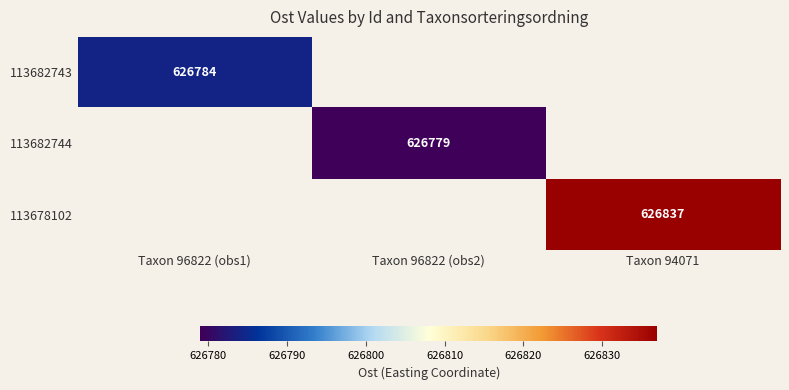

The value of 113682744 at Taxon 96822 (obs2) is 895288. True or false?

False